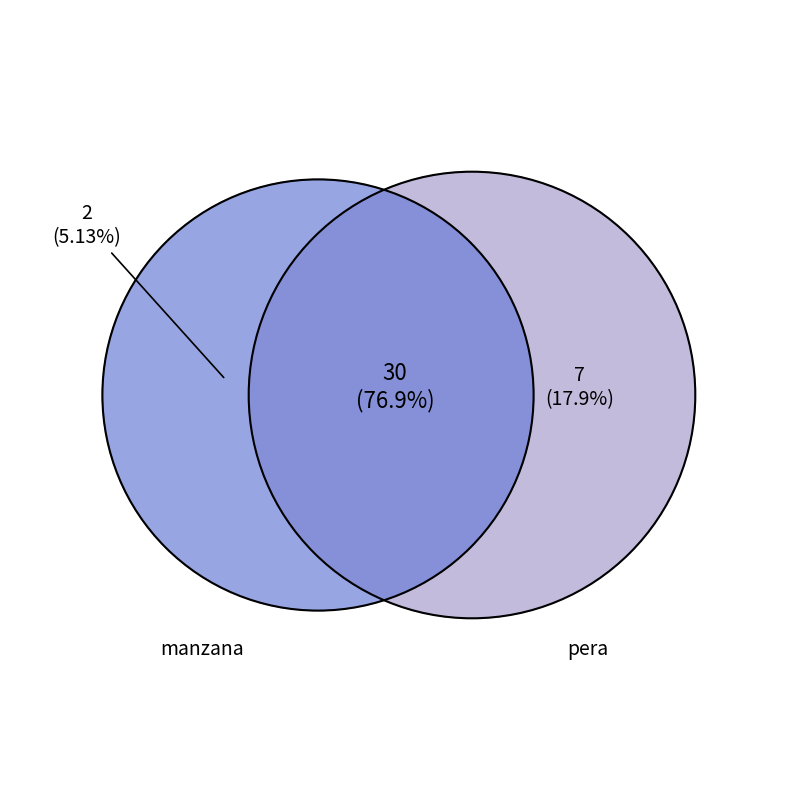

To the nearest percent, what portion does pera represent?

18%